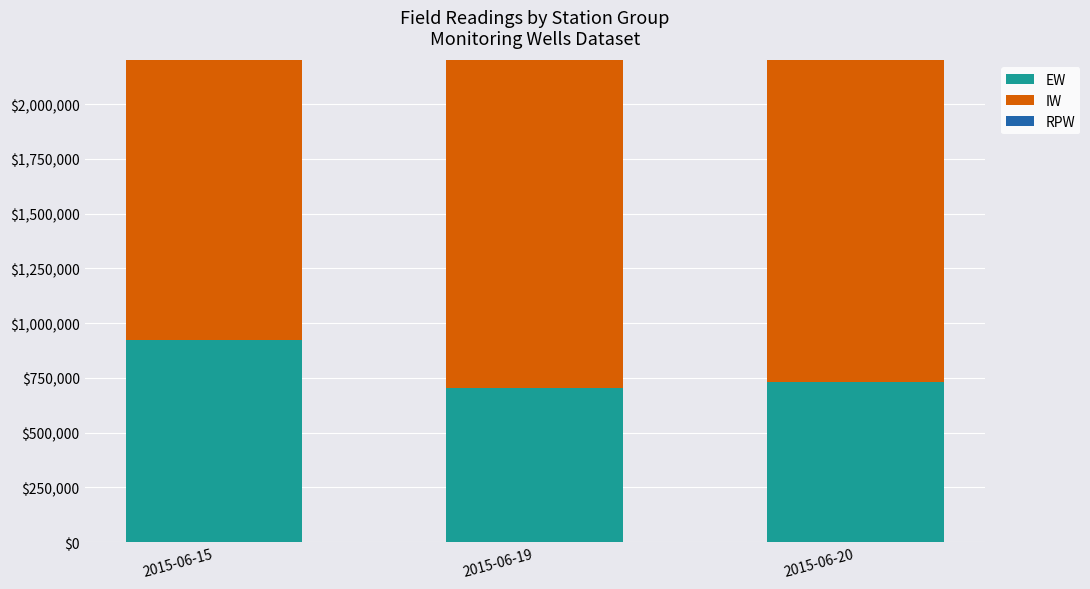

Which series has the widest spread of values?

RPW